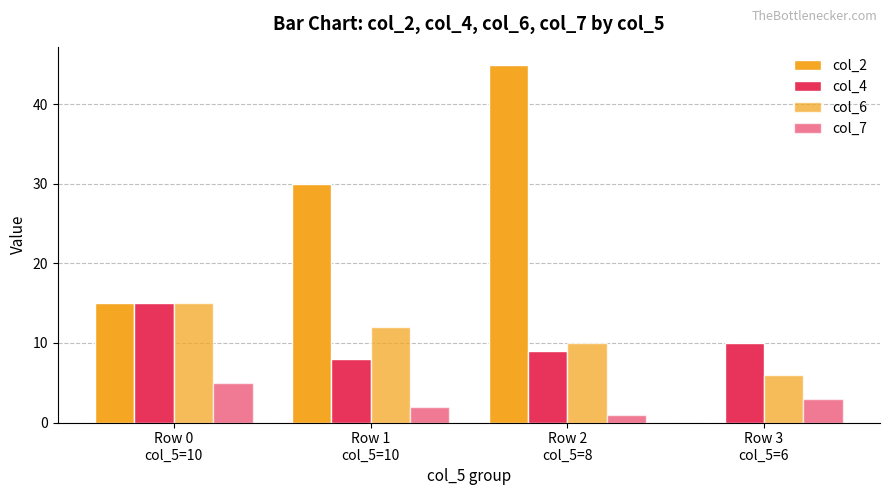

The value of col_2 at Row 3
col_5=6 is 0. True or false?

True